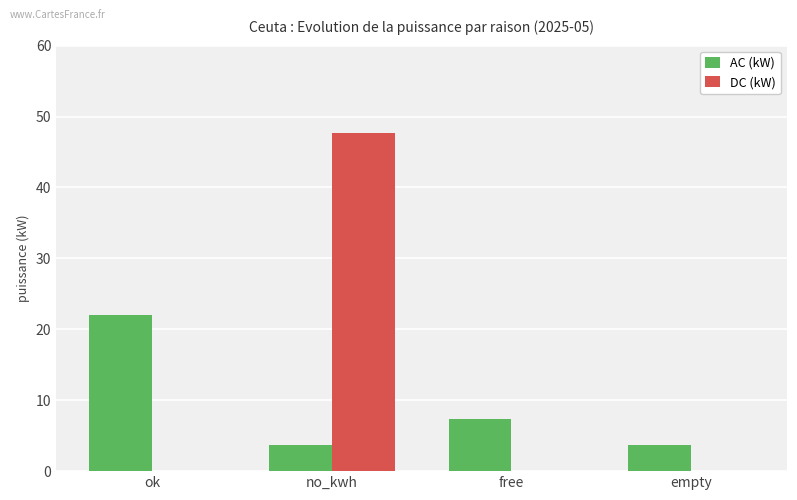

Which category has the highest value across all series?

no_kwh